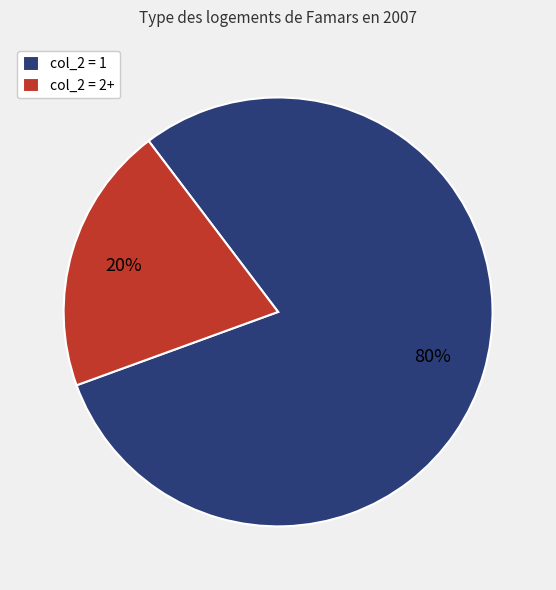

How many segments does this pie chart have?

2